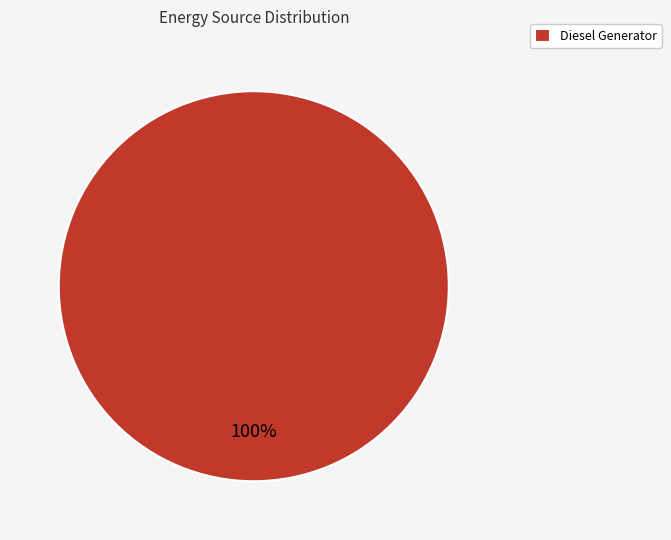

How many segments does this pie chart have?

1